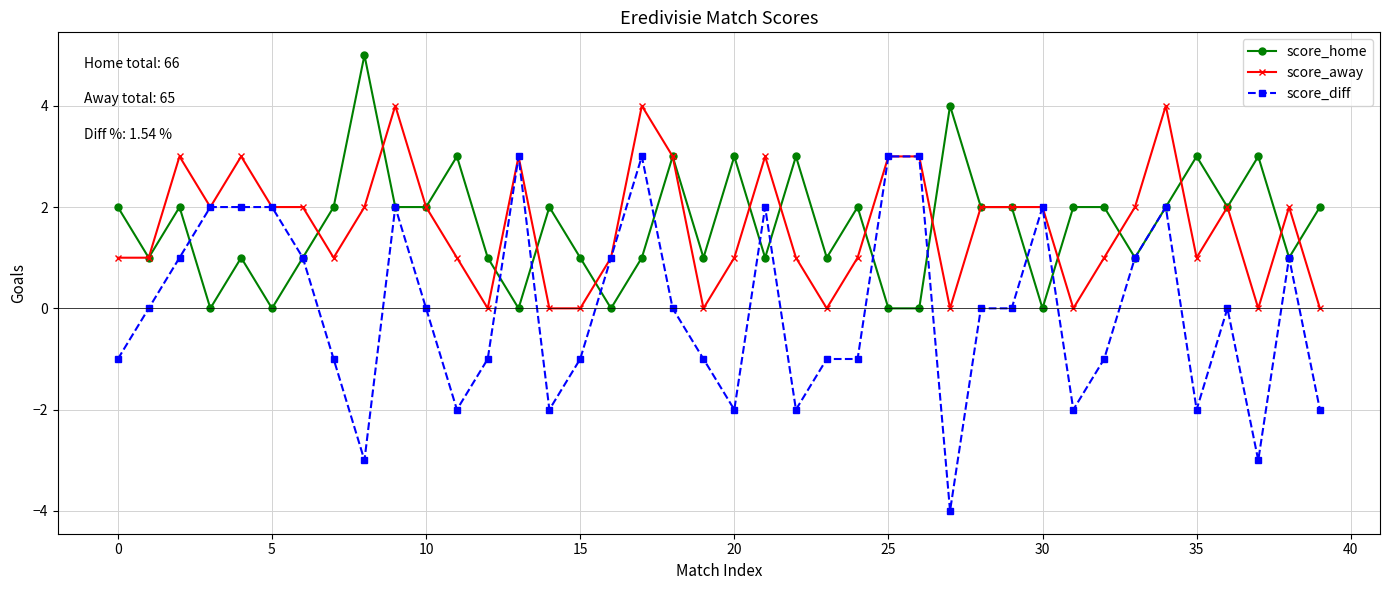

List the series in order of their peak value, highest first.

score_home, score_away, score_diff